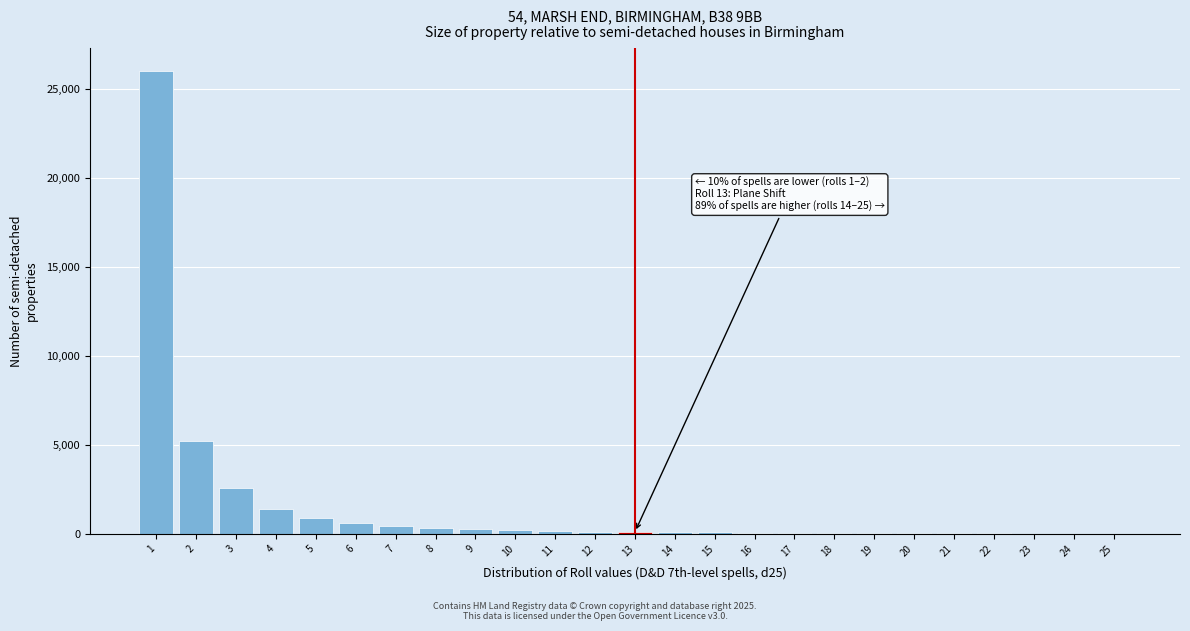

What is the greatest value displayed?

26000